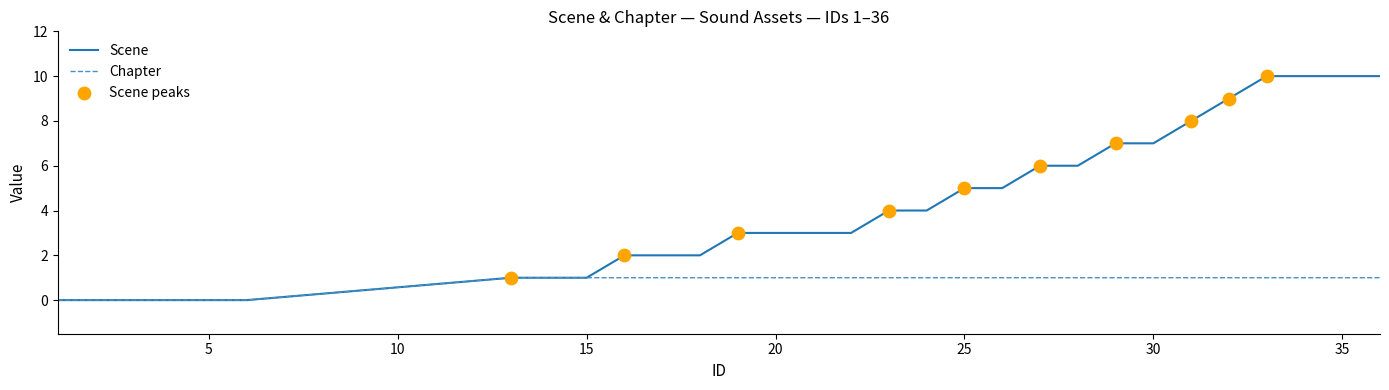

List the series in order of their peak value, lowest first.

Chapter, Scene